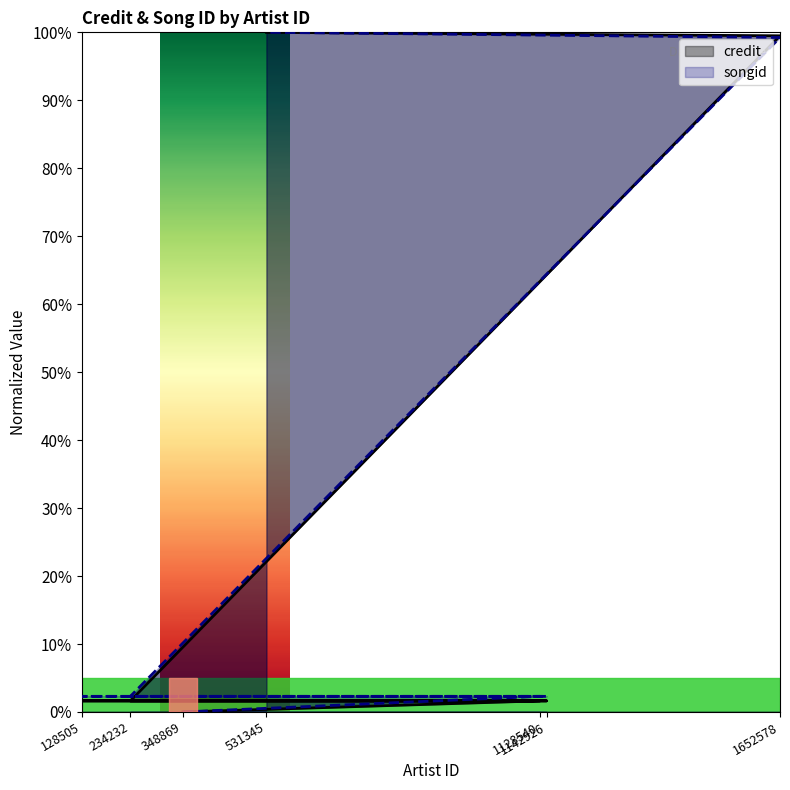

Count the number of categories in the chart.

7